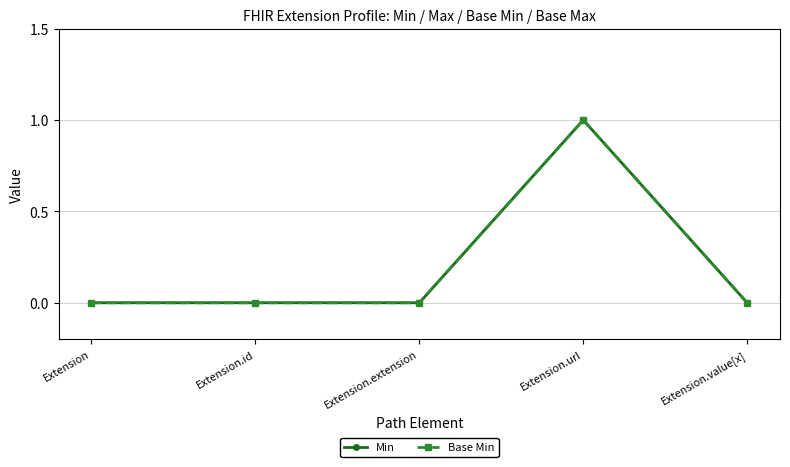

Is this an area chart (filled region under the line)?

No